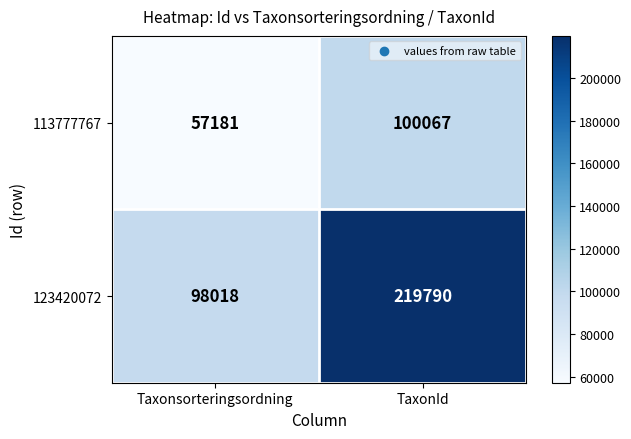

Rank the series at TaxonId from highest to lowest value.

123420072, 113777767